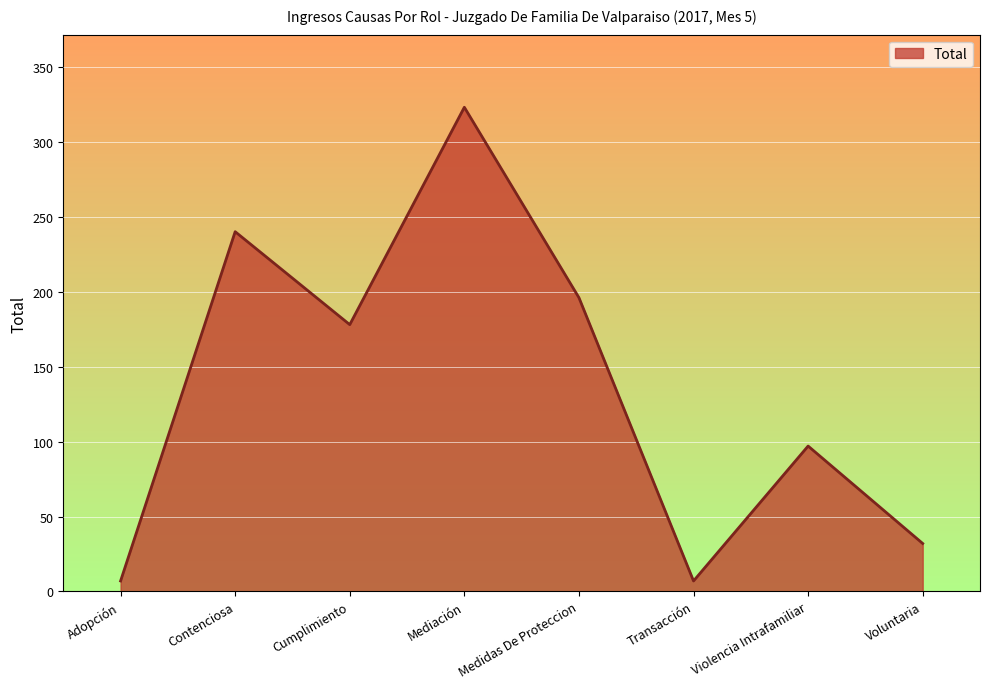

Reading left to right, list all the values displayed in this chart.

7	240	178	323	196	7	97	32